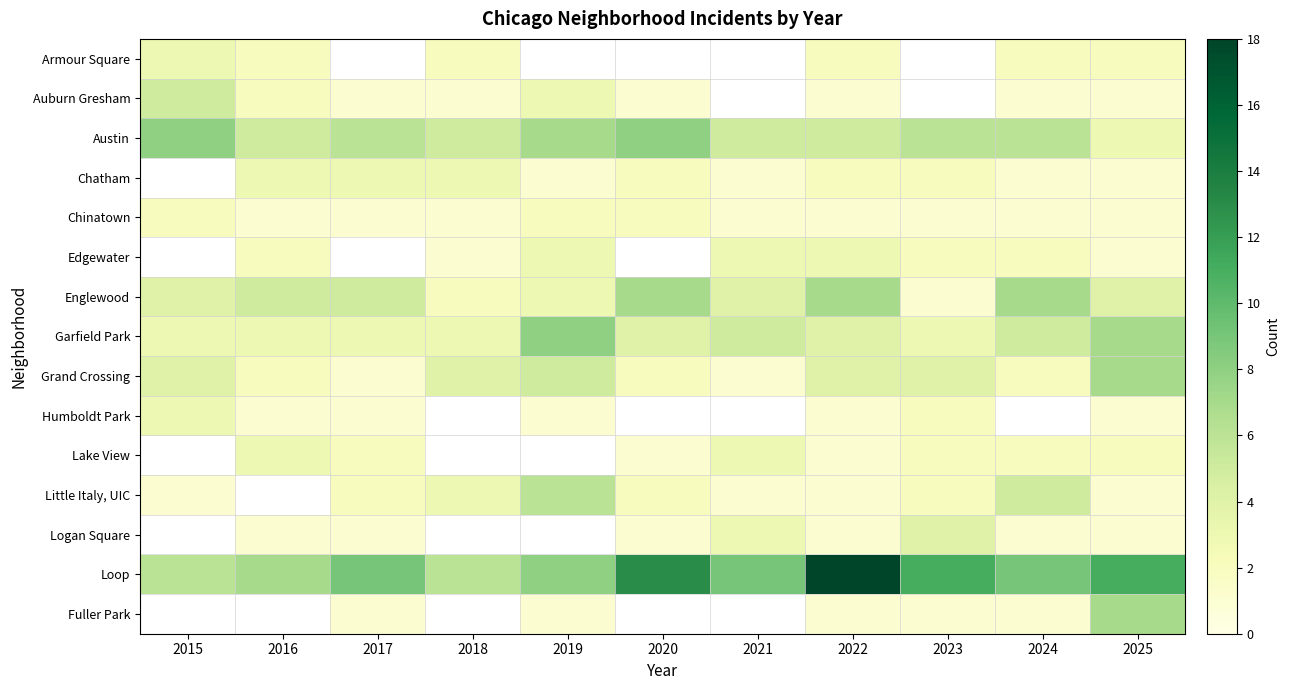

Read the Englewood value at 2023.

1.0